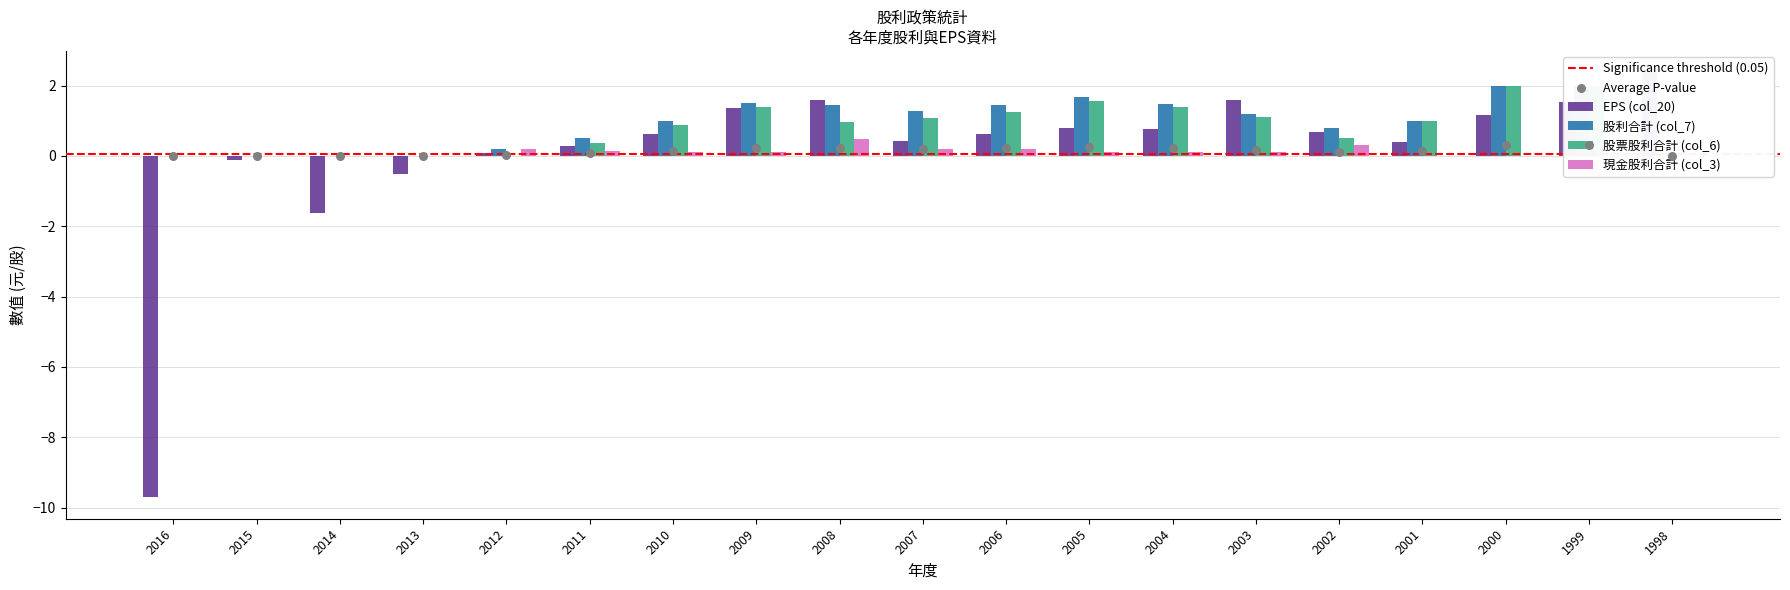

What is the total value across all series at 2014?

-1.6